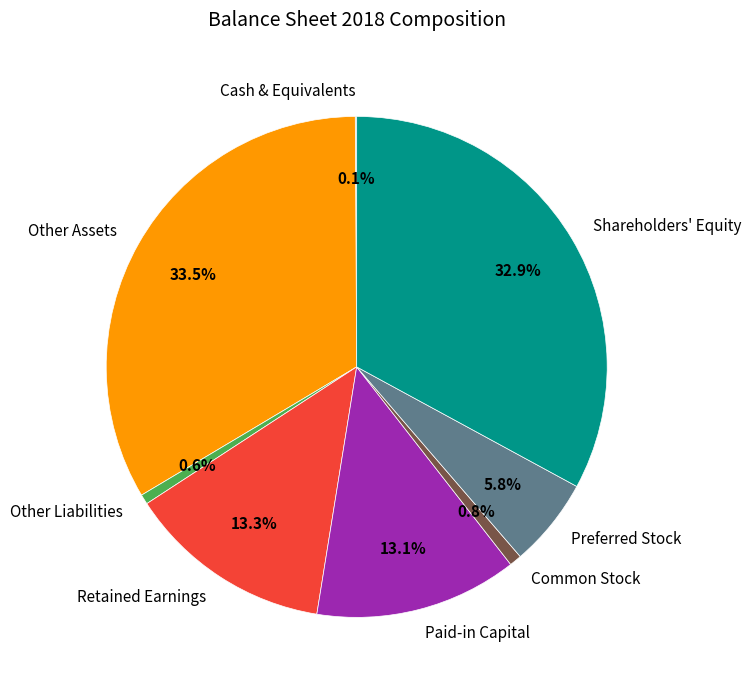

What is the largest slice in the pie chart?

Other Assets